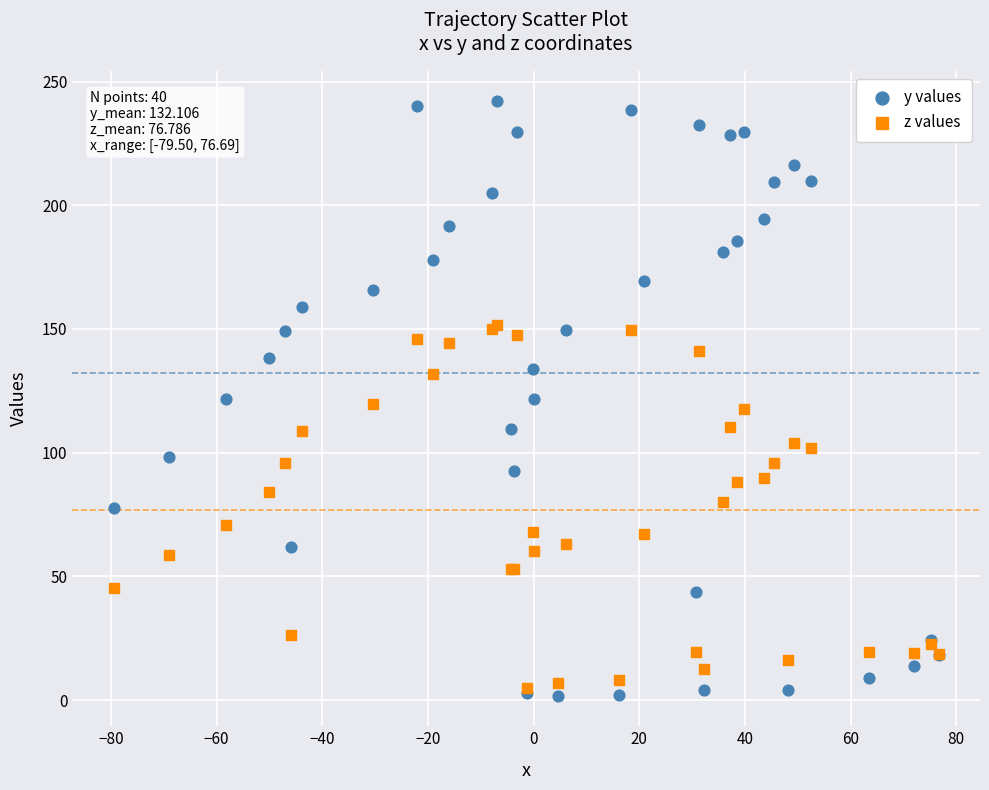

What are all the series names shown in the legend?

y values, z values